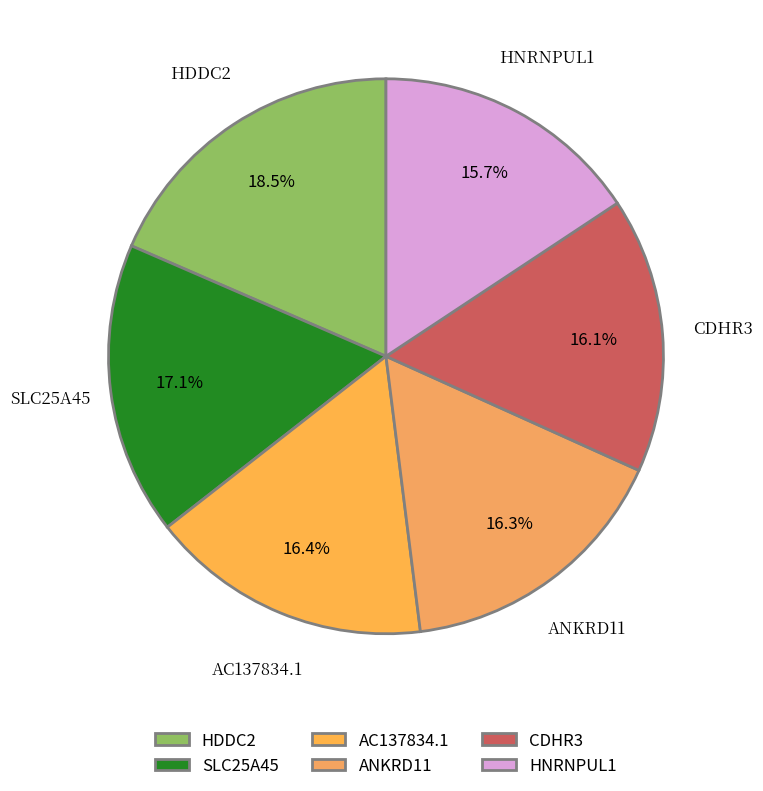

How many slices are in this pie chart?

6